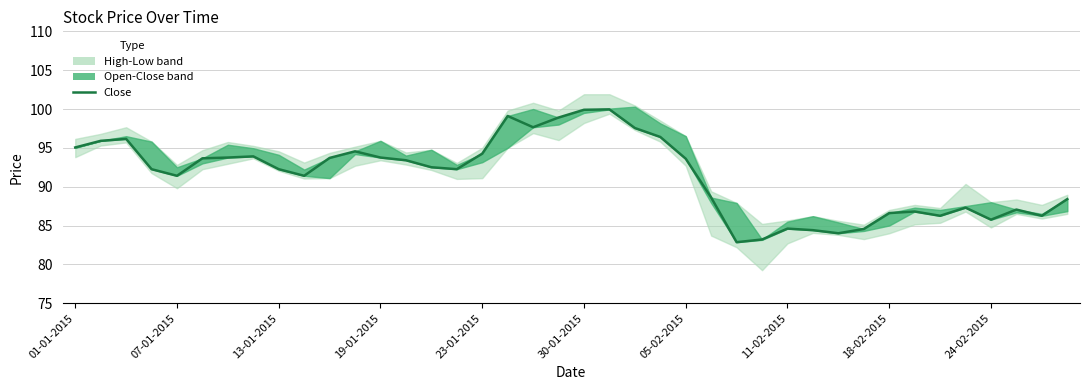

What is the value of the 39th point from the left?

86.2